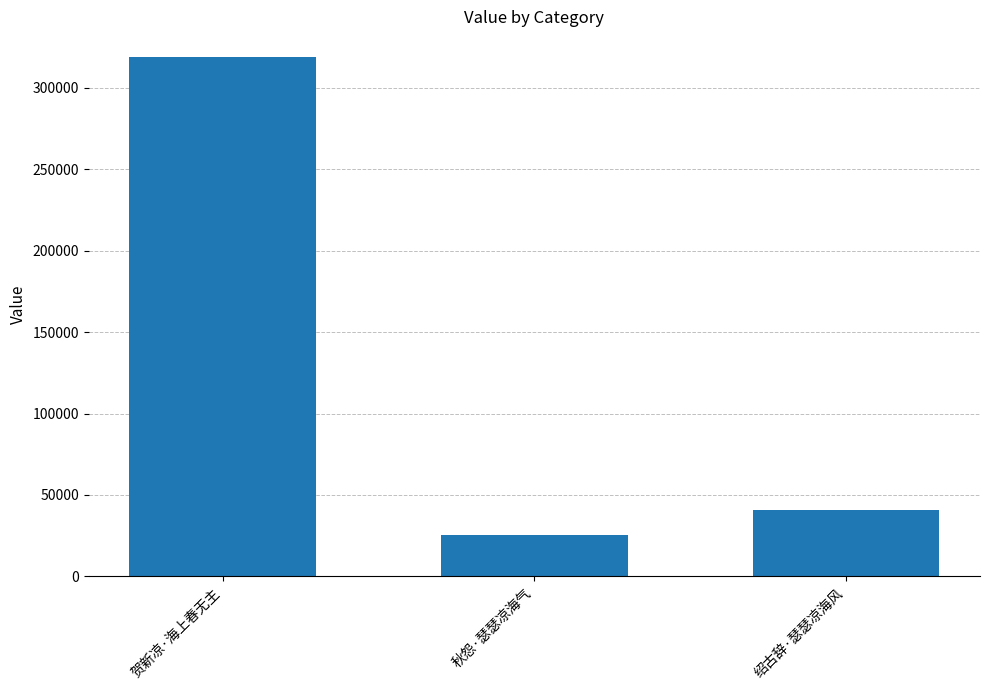

Reading left to right, list all the values displayed in this chart.

贺新凉·海上春无主=318790	秋怨·瑟瑟凉海气=25685	绍古辞·瑟瑟凉海风=40594